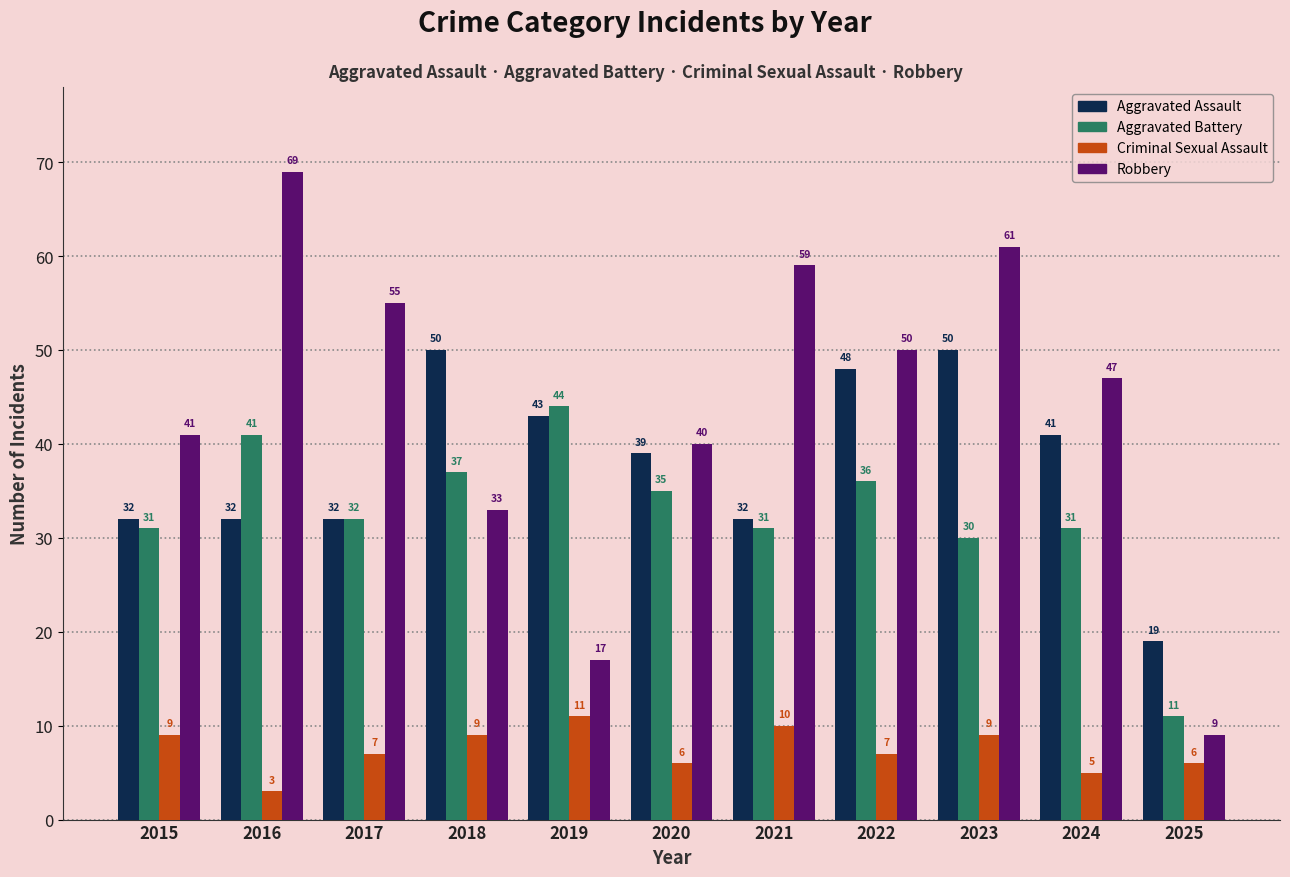

The Aggravated Assault series shows 31 at 2025. True or false?

False